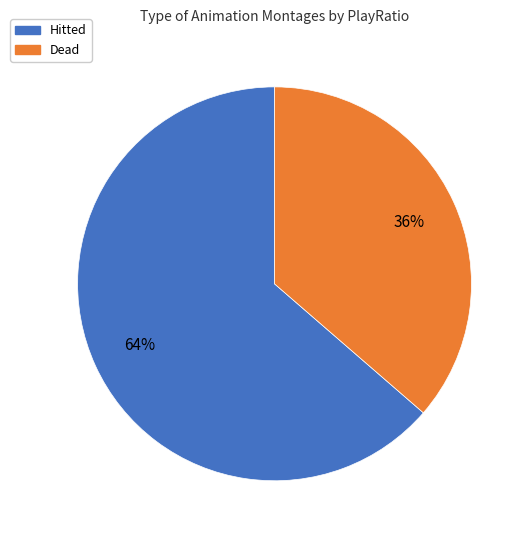

Which has a higher value, Dead or Hitted?

Hitted